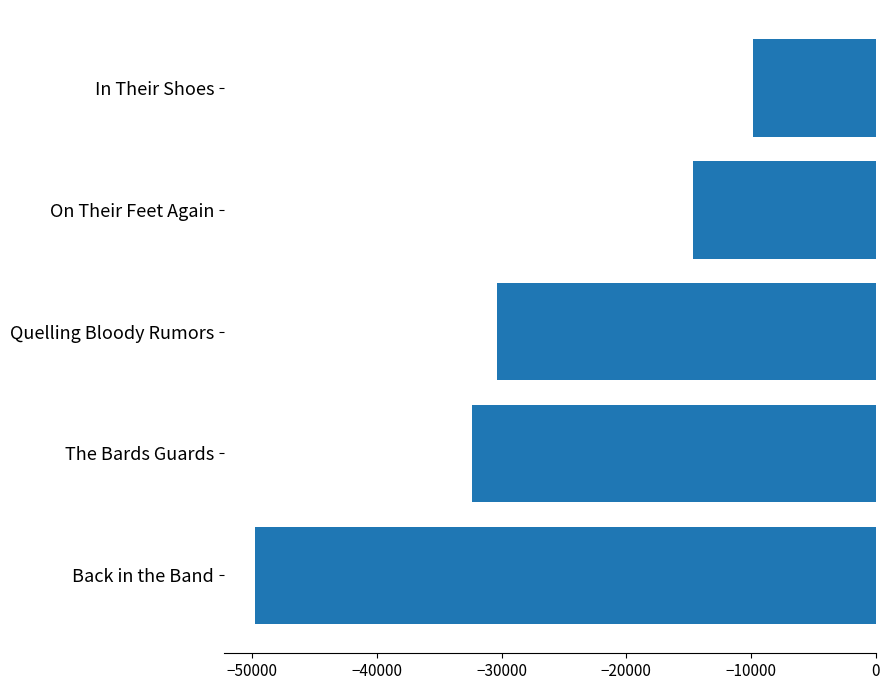

At which category does the chart reach its peak across all series?

In Their Shoes